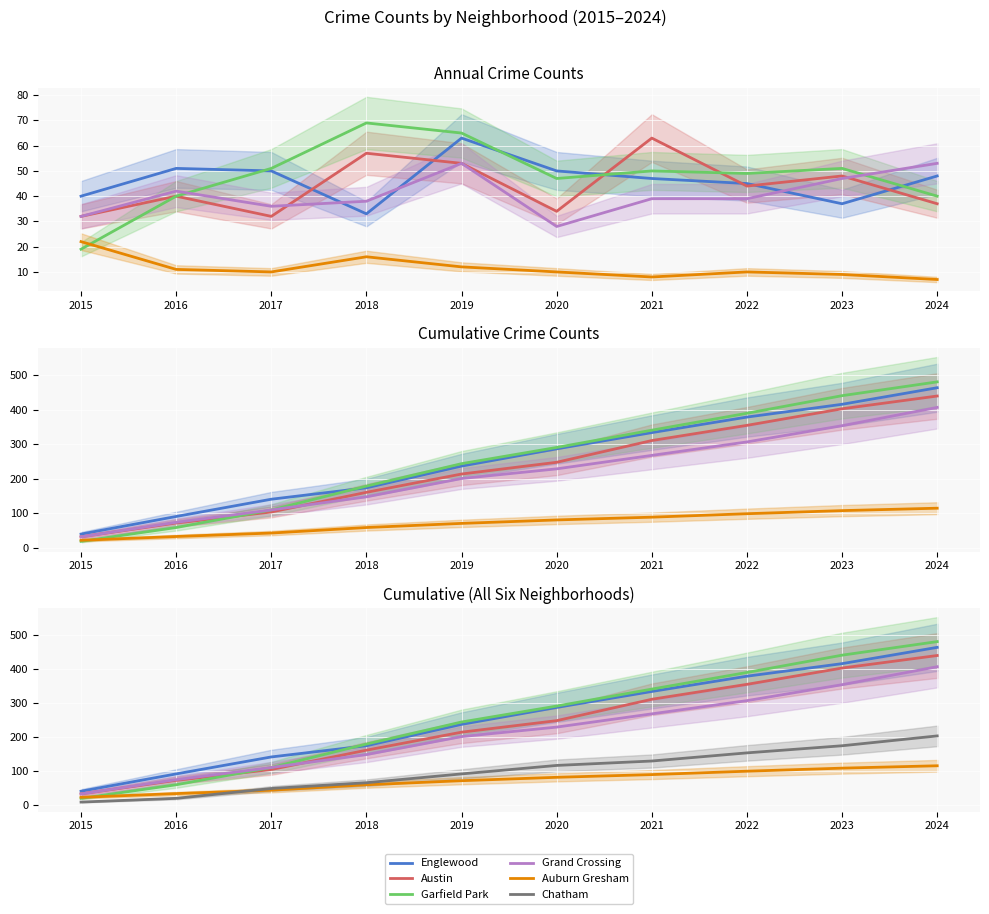

Which category has the highest value in the Englewood series?

2024